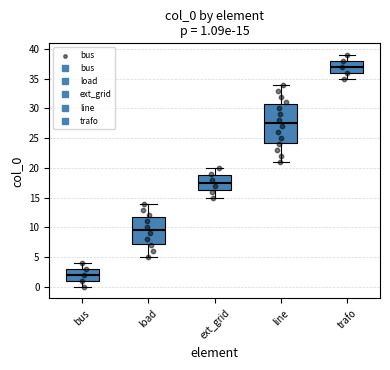

Which box is the tallest, from its lower edge to its upper edge?

line